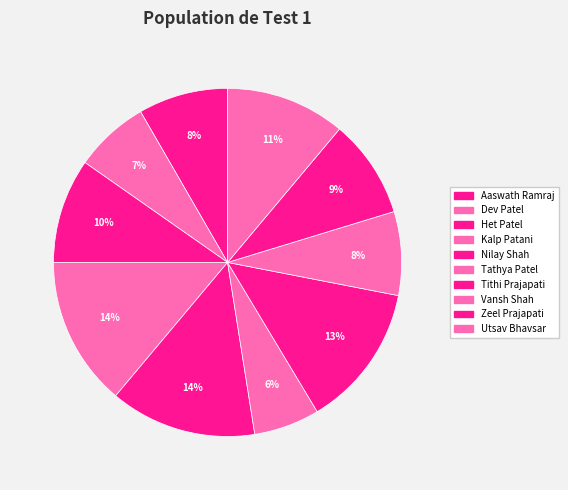

Does Het Patel account for over 50% of the chart?

No